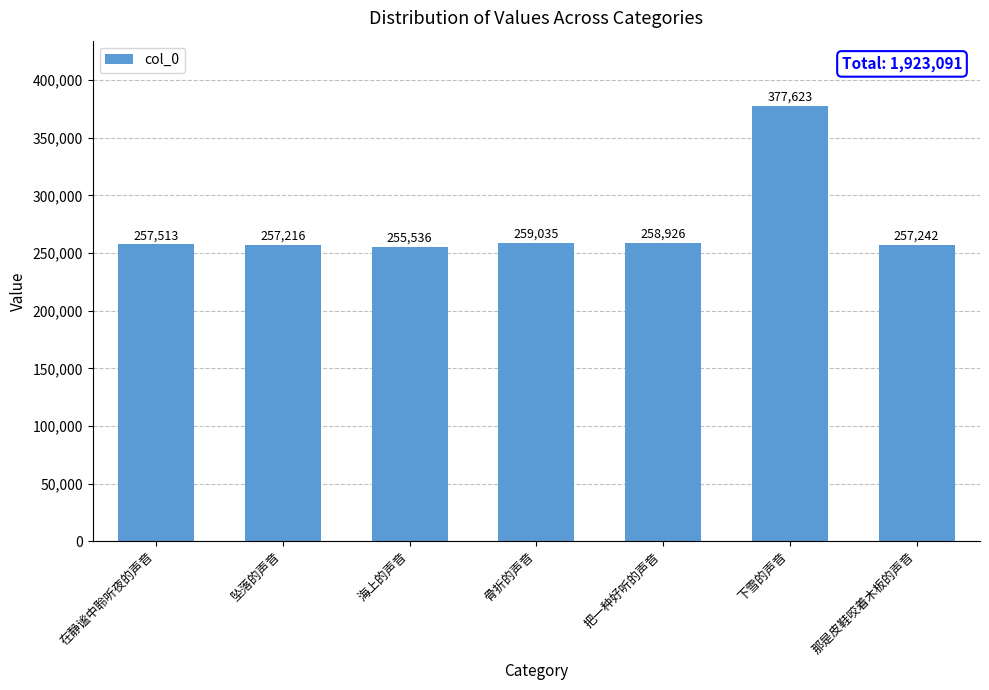

What is the average value?

274727